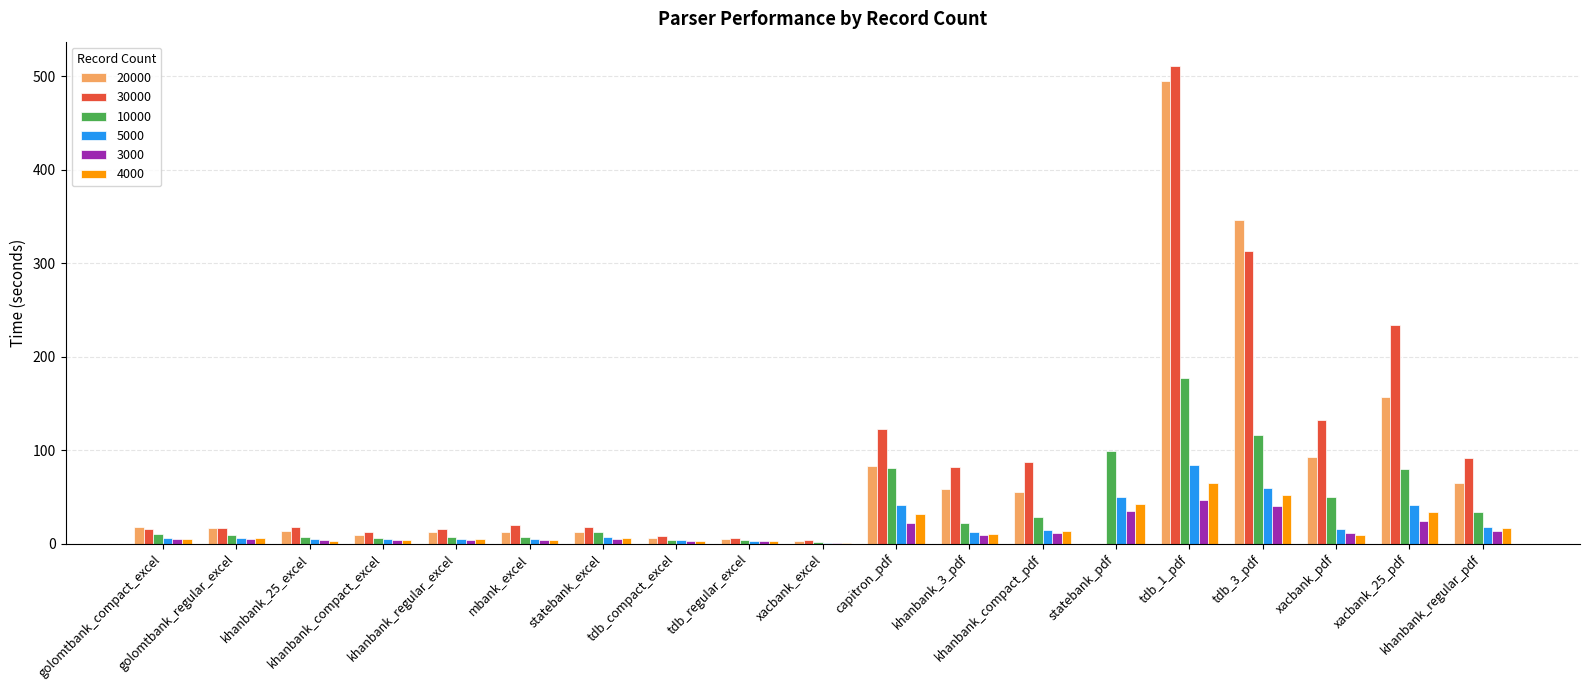

Which category has the highest value in the 30000 series?

tdb_1_pdf